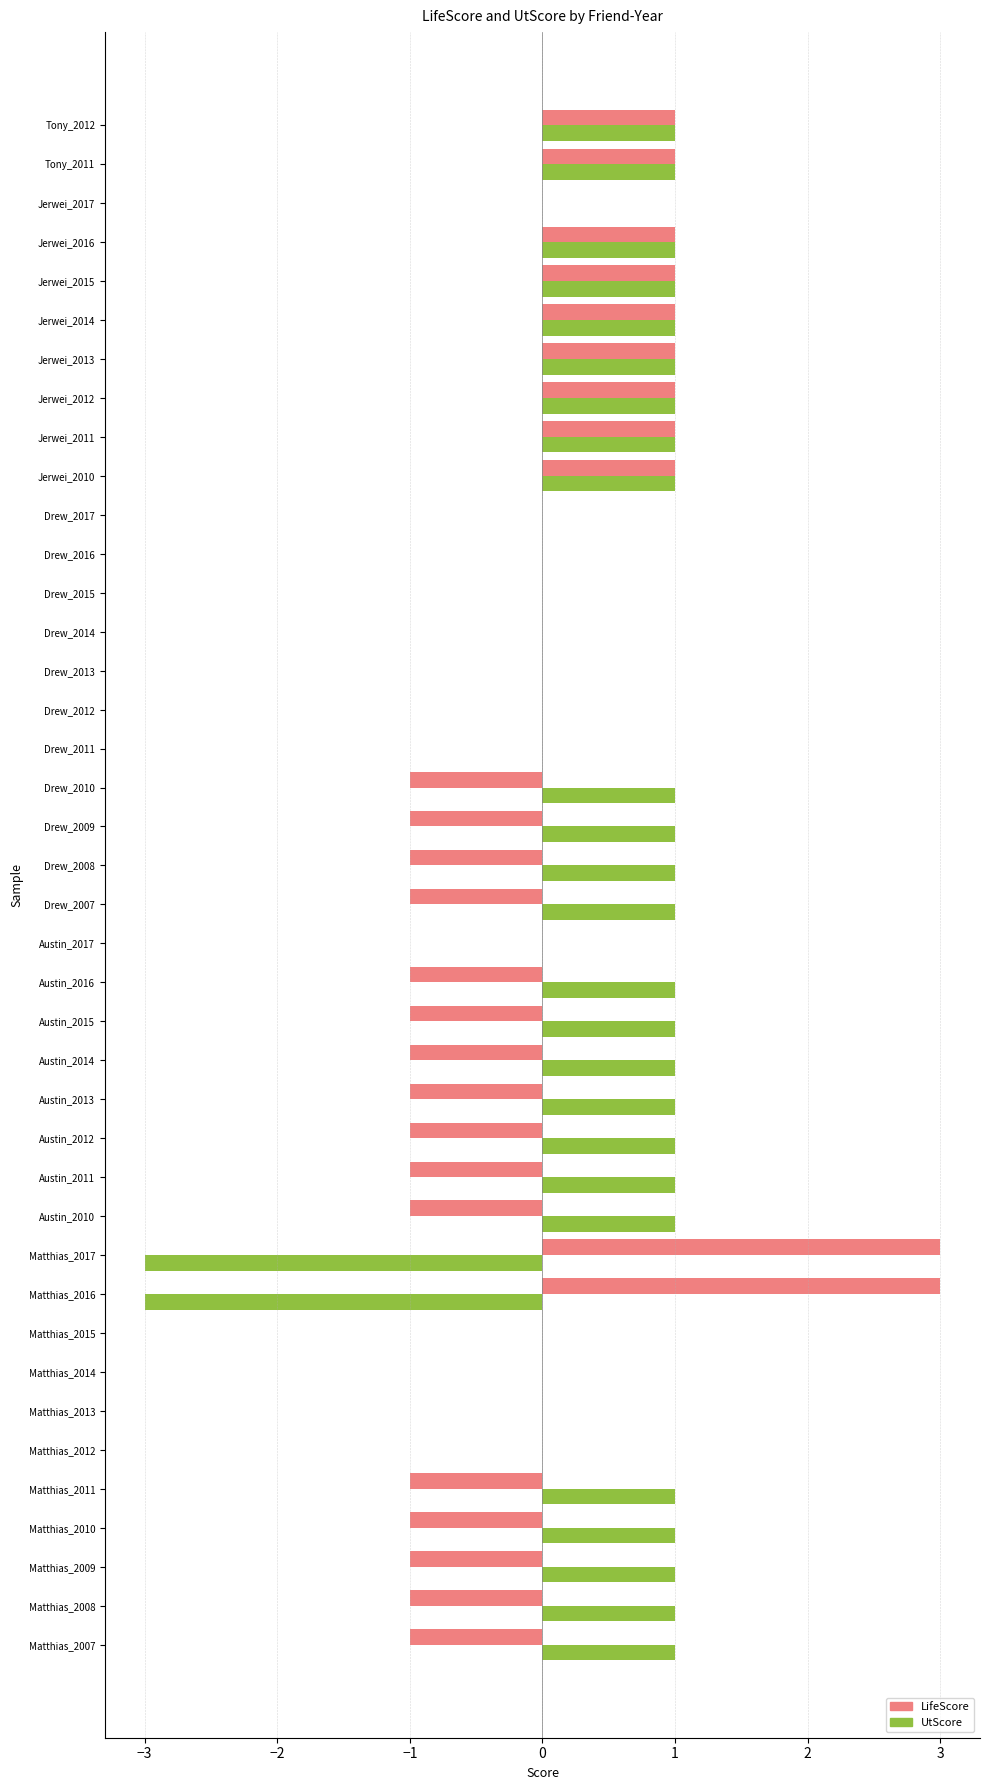

Is it true that UtScore equals 1 at Austin_2010?

True